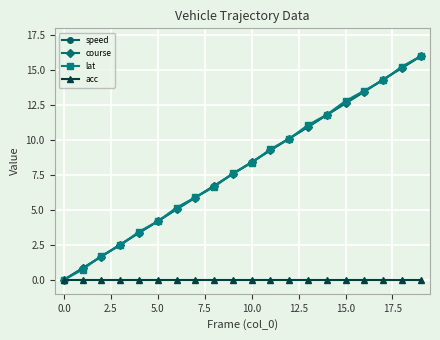

What is the difference between the second highest and minimum values in the lat series?

15.3